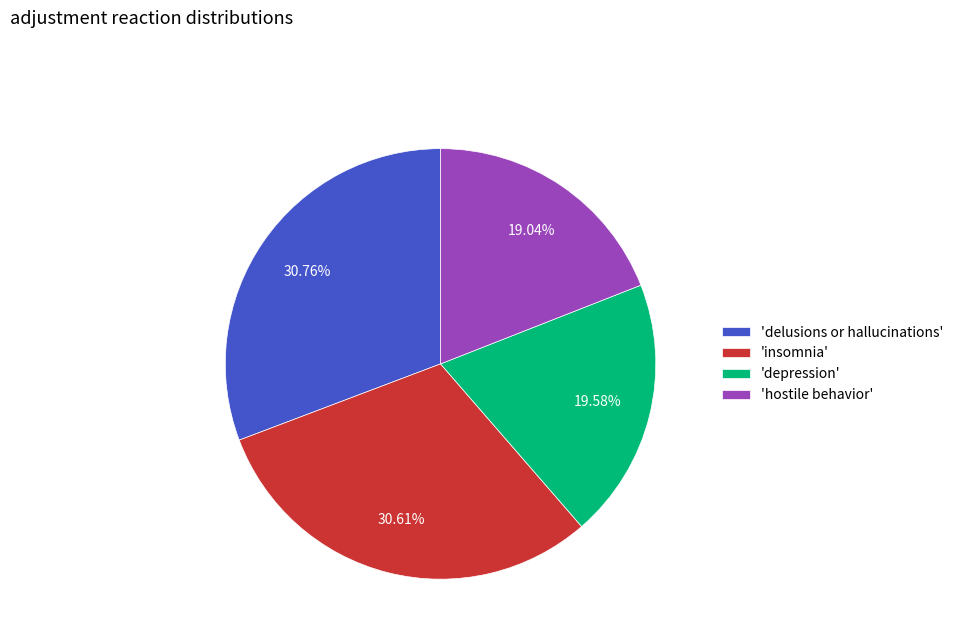

Combined, do 'insomnia' and 'depression' account for over 50%?

Yes